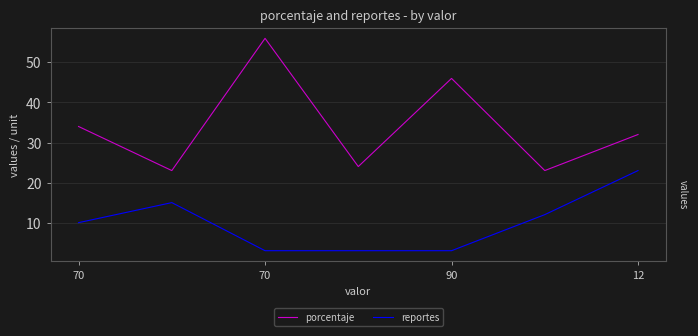

True or false: porcentaje and reportes intersect in this chart.

False